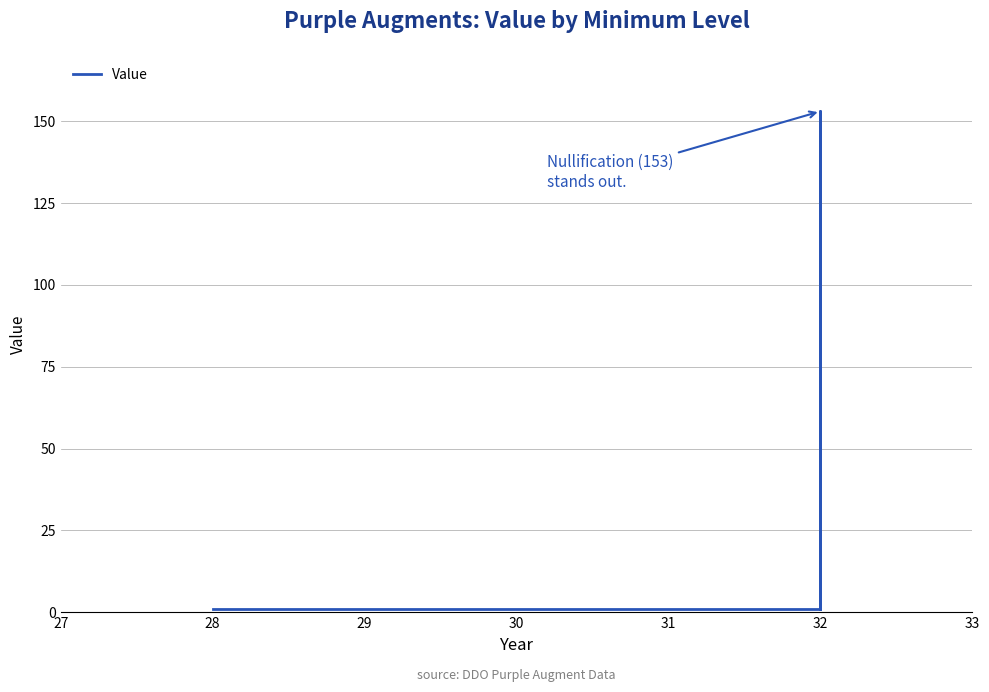

What is the sum of all values?

158